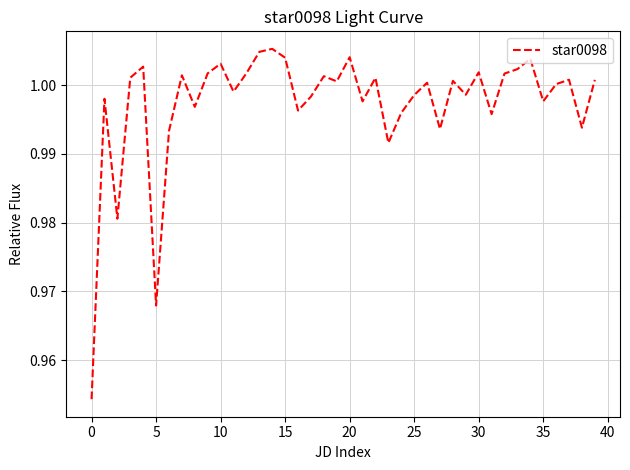

What is the label of the 37th point from the left?

36